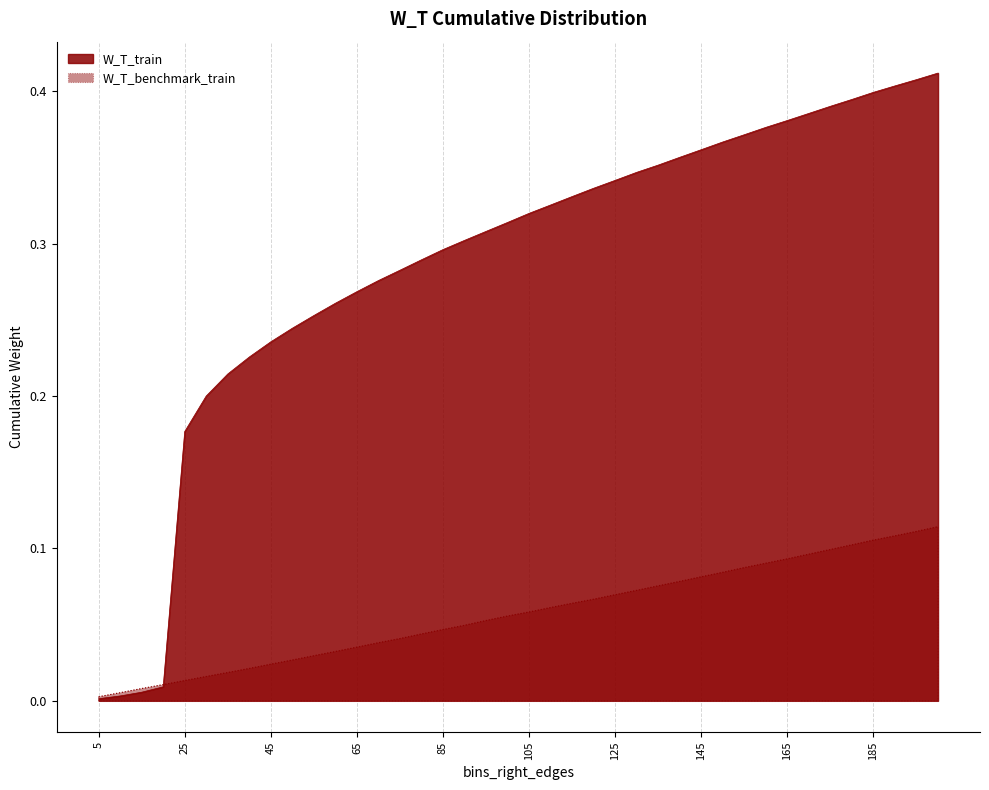

At which category does the chart reach its peak across all series?

200